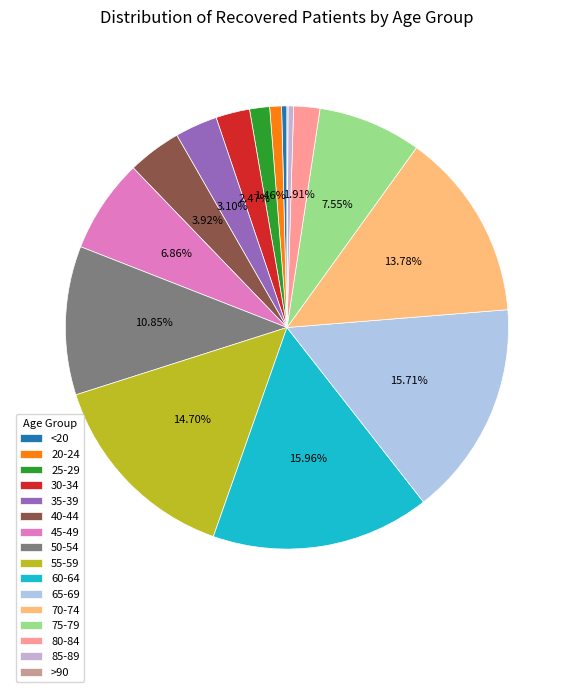

What is the smallest slice in the pie chart?

>90